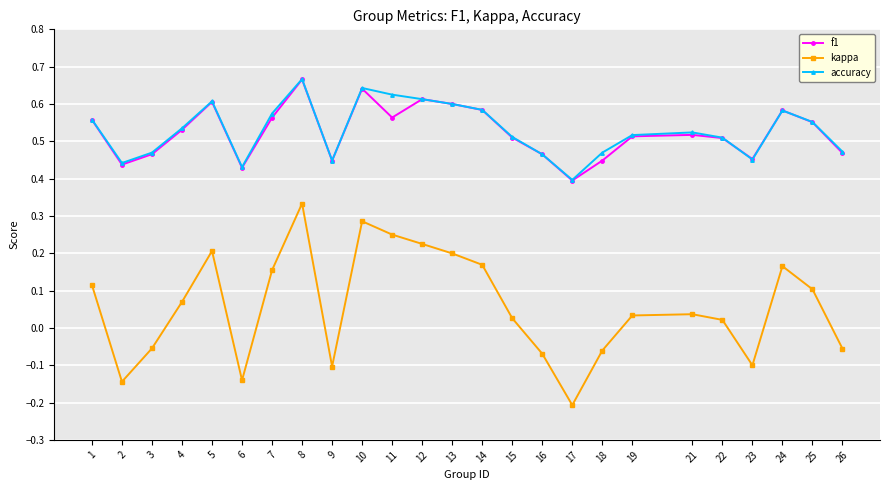

At how many categories does at least one series exceed 0?

25